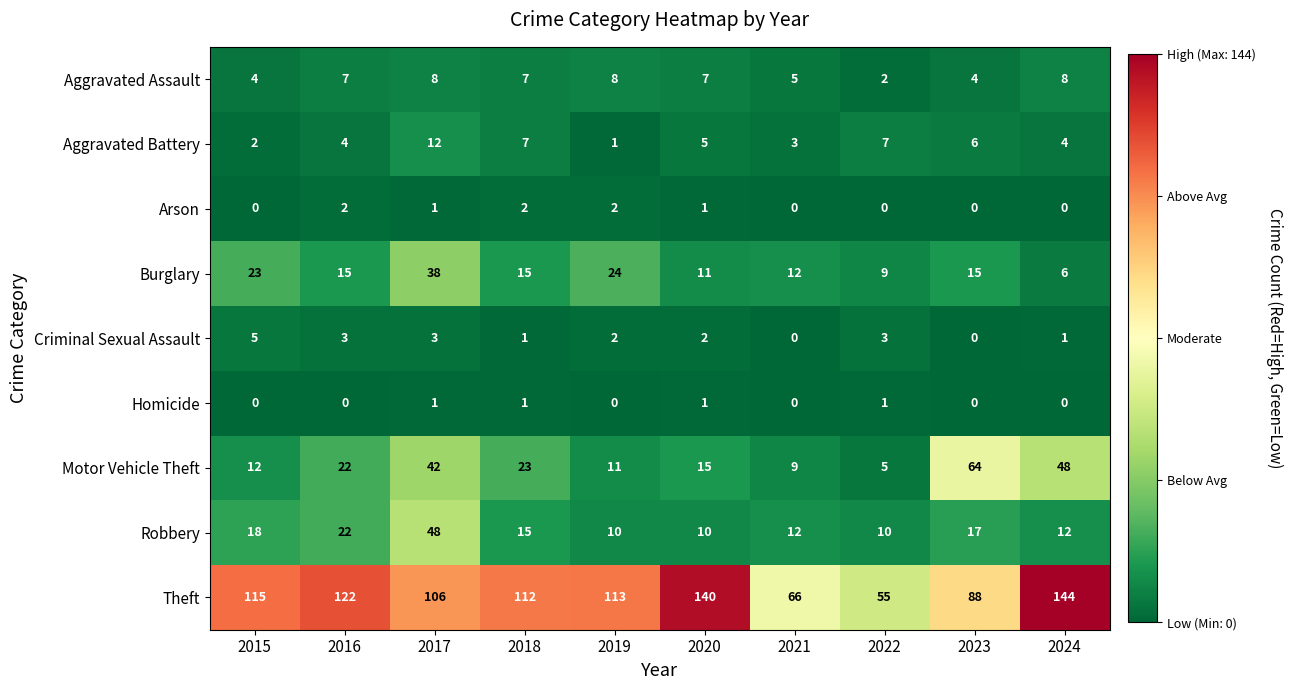

List the series in order of their peak value, highest first.

Theft, Motor Vehicle Theft, Robbery, Burglary, Aggravated Battery, Aggravated Assault, Criminal Sexual Assault, Arson, Homicide